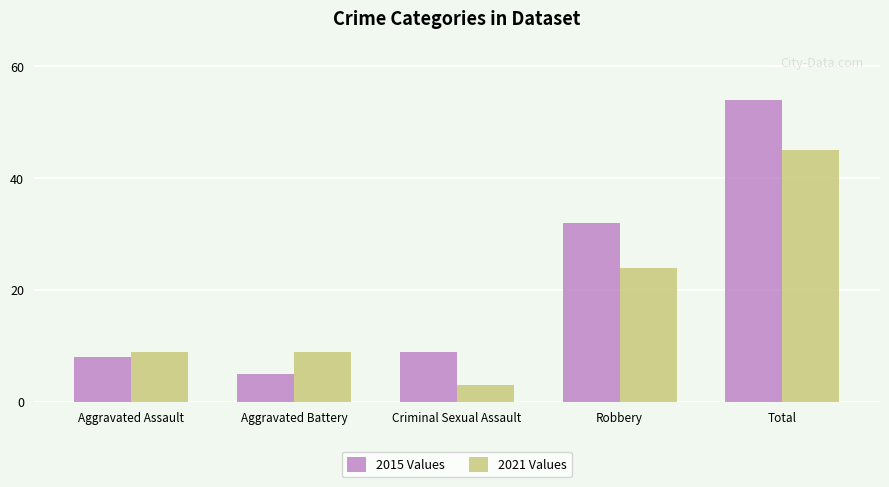

What is the difference between the 2015 Values values at Aggravated Assault and Aggravated Battery?

3